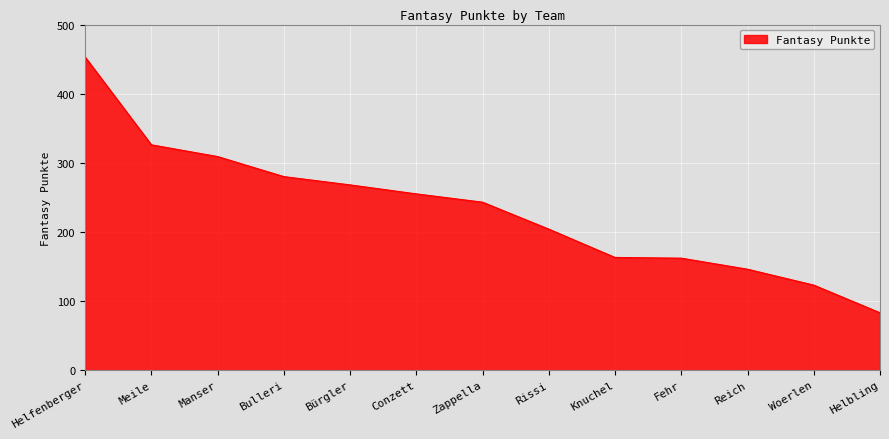

Is it true that the value at Conzett is 401?

False